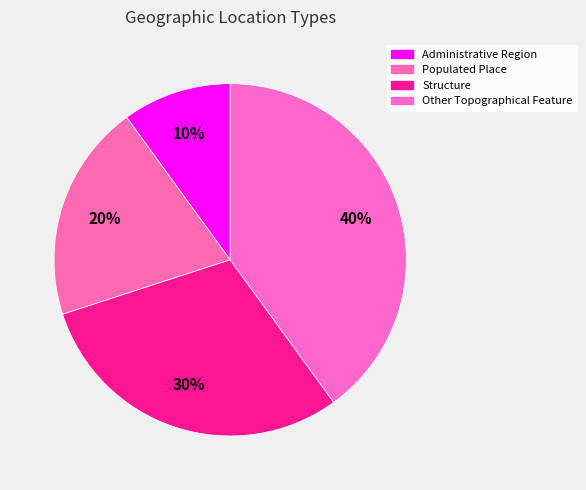

To the nearest percent, what percentage of the pie is Populated Place?

20%